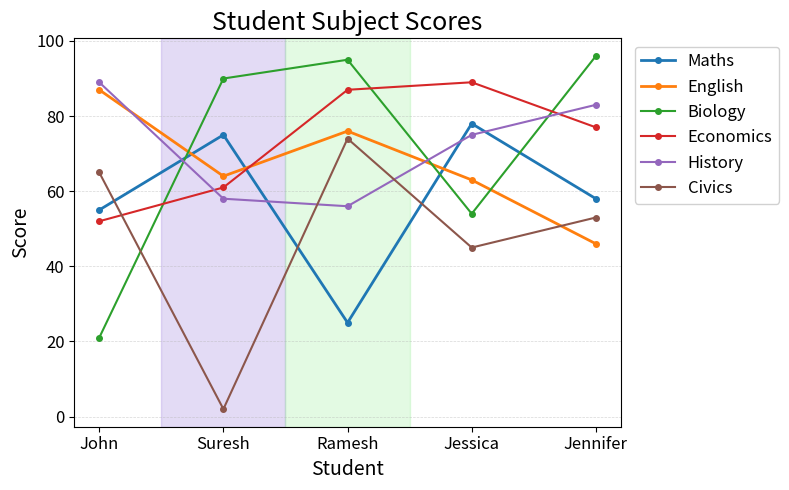

What is the greatest value displayed?

96